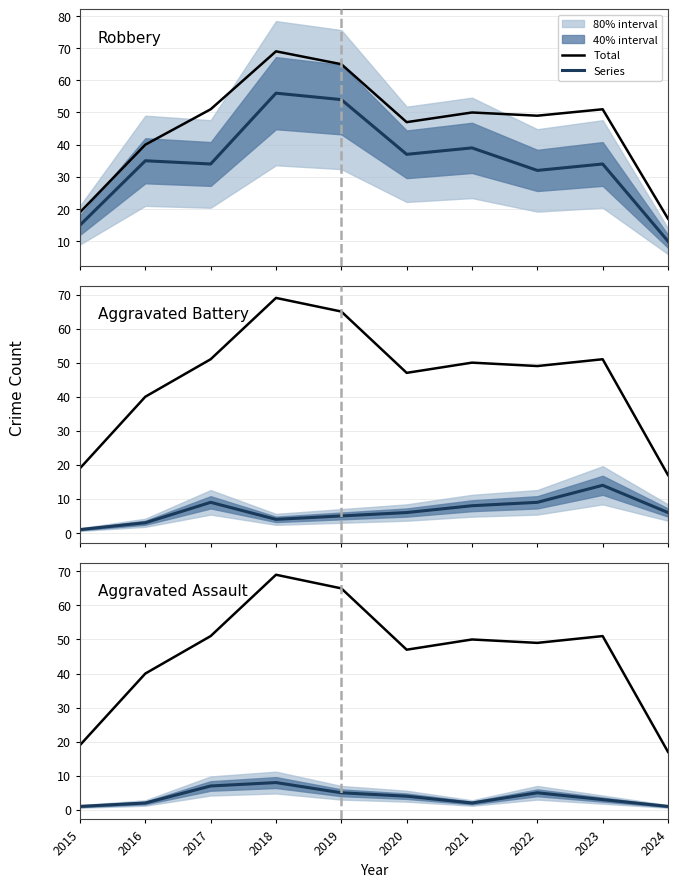

What is the sum of the Total values at 2021 and 2018?

119